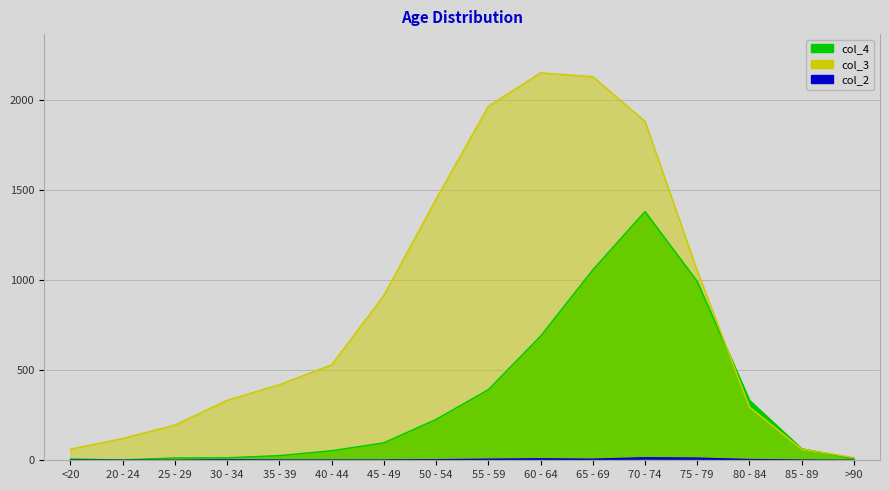

What is the difference between the second highest and second lowest values in the col_4 series?

1050